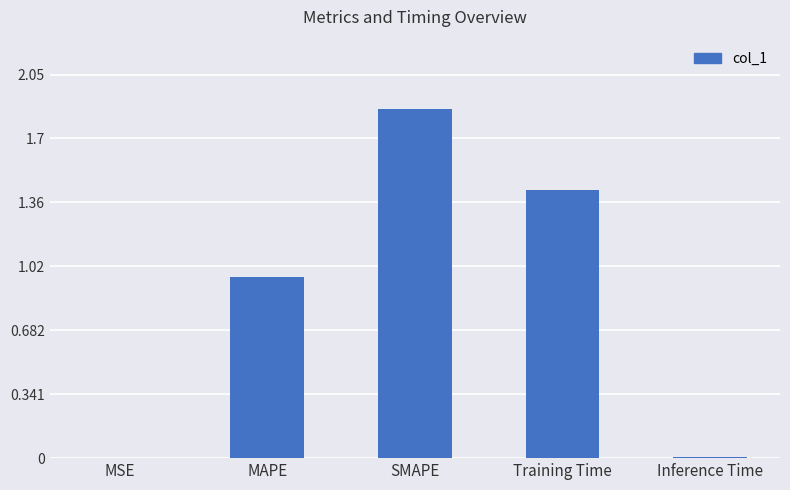

What is the sum of all values?

4.3